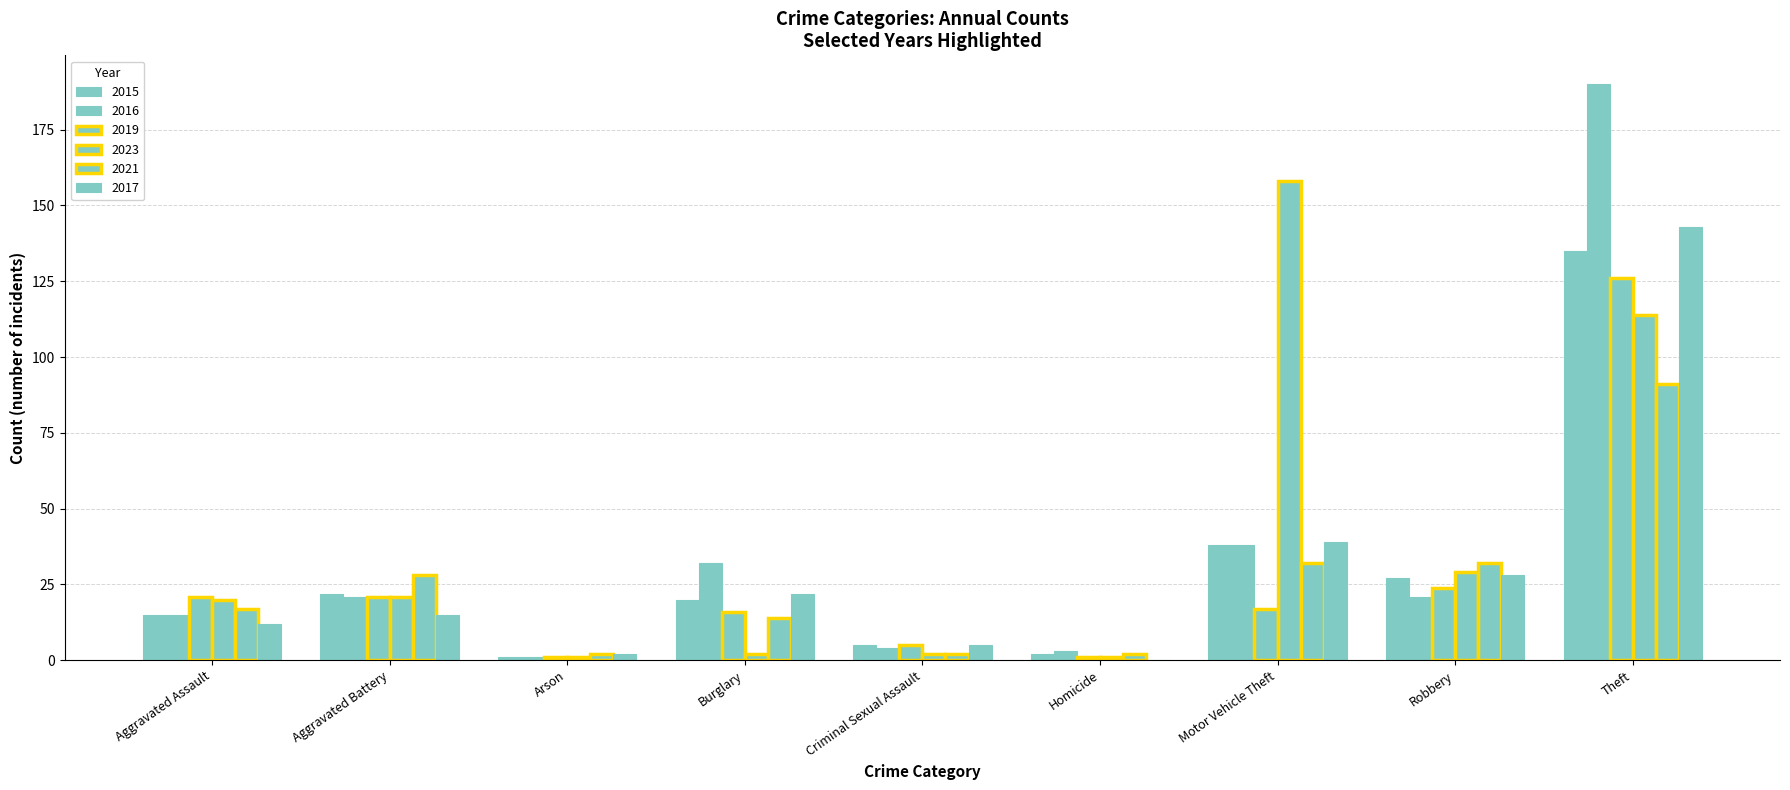

At which label is 2017 closest to 71?

Motor Vehicle Theft